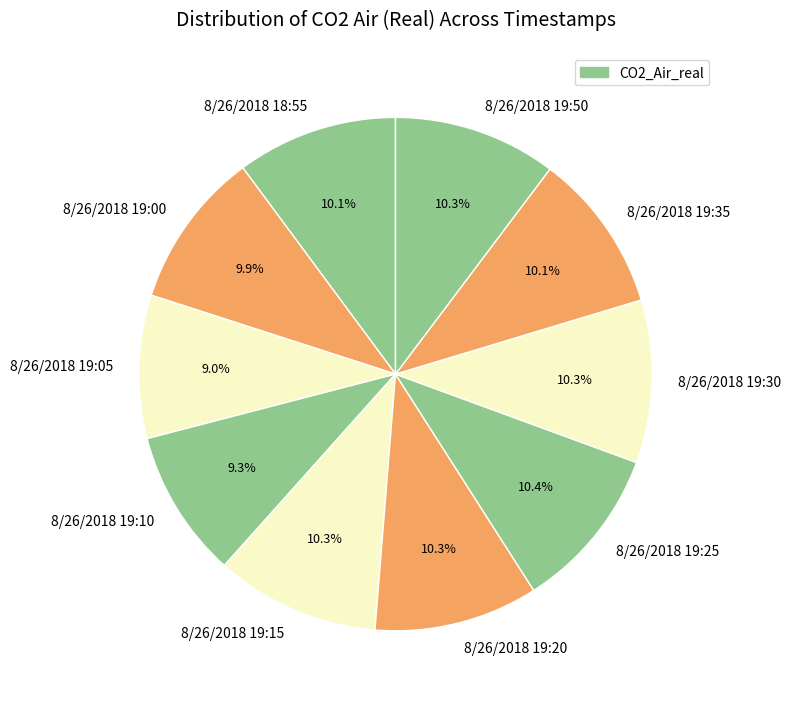

Count the number of slices in the pie.

10